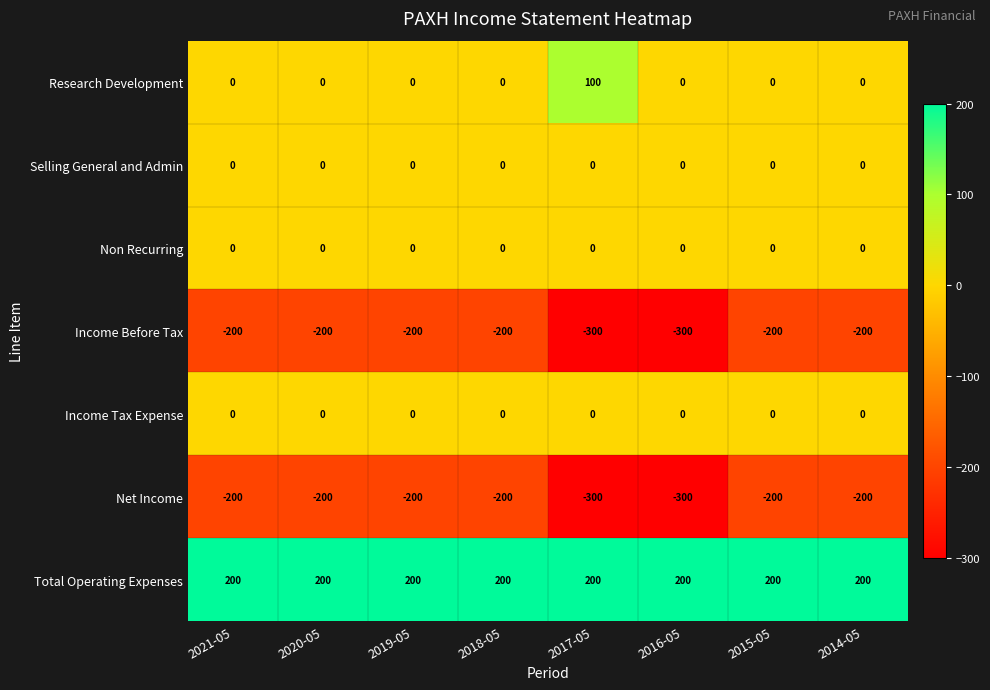

Which series has the largest total across all categories?

Total Operating Expenses